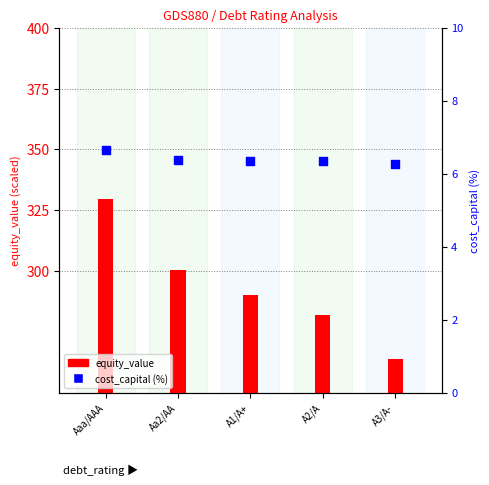

Which series has the largest total across all categories?

equity_value